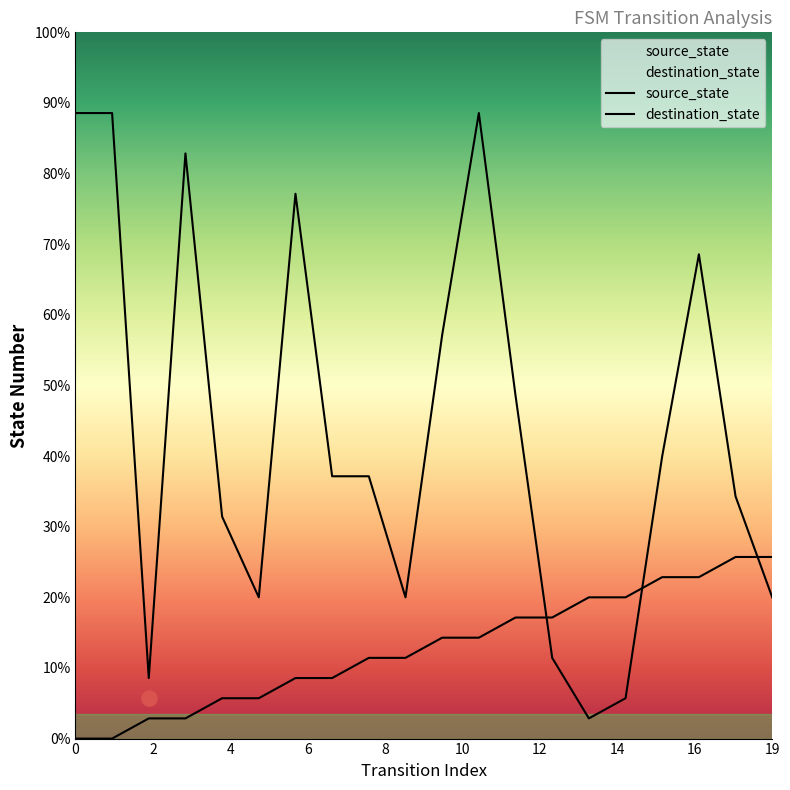

Which series has the largest Y range (max minus min)?

destination_state